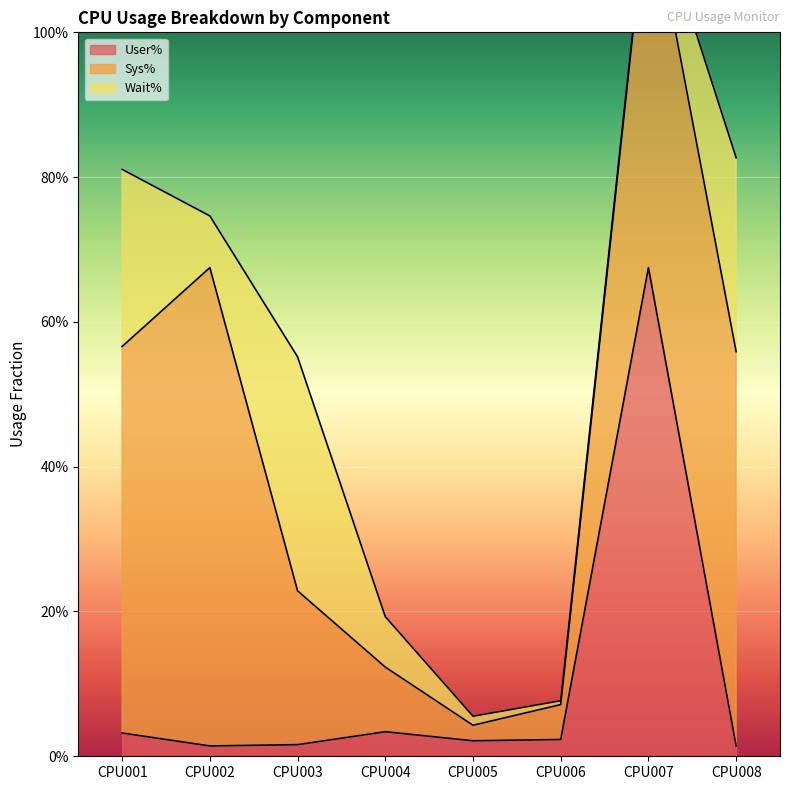

Does the chart display data point markers on the line(s)?

No